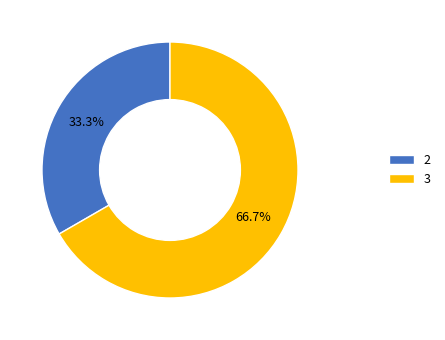

To the nearest percent, what portion does 2 represent?

33%